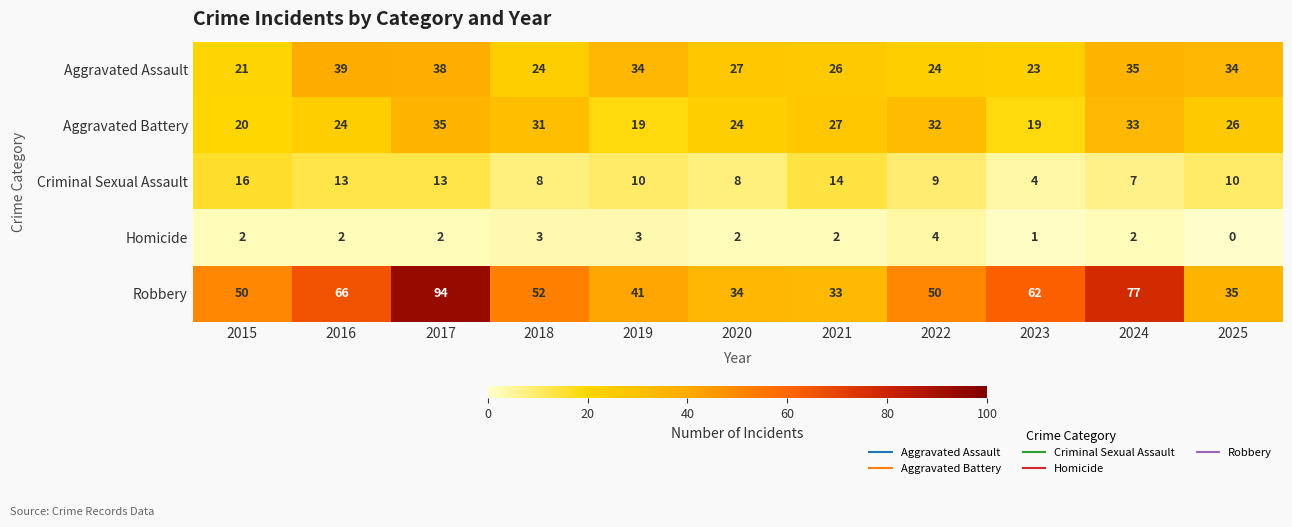

Which series has the widest spread of values?

Robbery